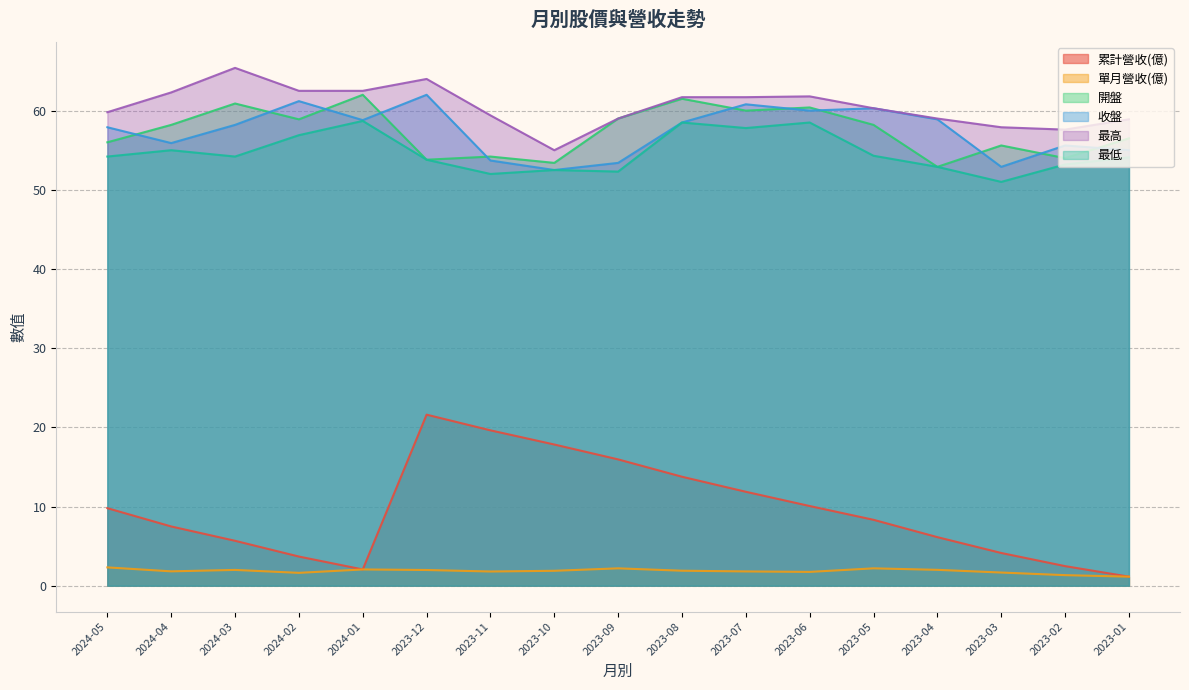

Reading left to right, extract all data points from this chart.

累計營收(億): 2024-05=9.8	2024-04=7.5	2024-03=5.7	2024-02=3.7	2024-01=2.0	2023-12=21.6	2023-11=19.6	2023-10=17.8	2023-09=15.9	2023-08=13.8	2023-07=11.9	2023-06=10.1	2023-05=8.3	2023-04=6.1	2023-03=4.1	2023-02=2.5	2023-01=1.1
單月營收(億): 2024-05=2.3	2024-04=1.8	2024-03=2.0	2024-02=1.6	2024-01=2.0	2023-12=2.0	2023-11=1.8	2023-10=1.9	2023-09=2.2	2023-08=1.9	2023-07=1.8	2023-06=1.7	2023-05=2.2	2023-04=2.0	2023-03=1.7	2023-02=1.3	2023-01=1.1
開盤: 2024-05=56.0	2024-04=58.2	2024-03=60.9	2024-02=58.9	2024-01=62.0	2023-12=53.8	2023-11=54.2	2023-10=53.4	2023-09=59.0	2023-08=61.5	2023-07=60.0	2023-06=60.4	2023-05=58.2	2023-04=52.9	2023-03=55.6	2023-02=54.0	2023-01=56.5
收盤: 2024-05=57.9	2024-04=55.9	2024-03=58.2	2024-02=61.2	2024-01=58.8	2023-12=62.0	2023-11=53.7	2023-10=52.5	2023-09=53.4	2023-08=58.5	2023-07=60.8	2023-06=60.0	2023-05=60.3	2023-04=58.9	2023-03=52.9	2023-02=55.6	2023-01=55.0
最高: 2024-05=59.8	2024-04=62.3	2024-03=65.4	2024-02=62.5	2024-01=62.5	2023-12=64.0	2023-11=59.4	2023-10=55.0	2023-09=59.0	2023-08=61.7	2023-07=61.7	2023-06=61.8	2023-05=60.3	2023-04=59.0	2023-03=57.9	2023-02=57.6	2023-01=58.9
最低: 2024-05=54.2	2024-04=55.0	2024-03=54.2	2024-02=56.9	2024-01=58.7	2023-12=53.8	2023-11=52.0	2023-10=52.5	2023-09=52.3	2023-08=58.5	2023-07=57.8	2023-06=58.5	2023-05=54.3	2023-04=52.9	2023-03=51.0	2023-02=53.2	2023-01=54.1